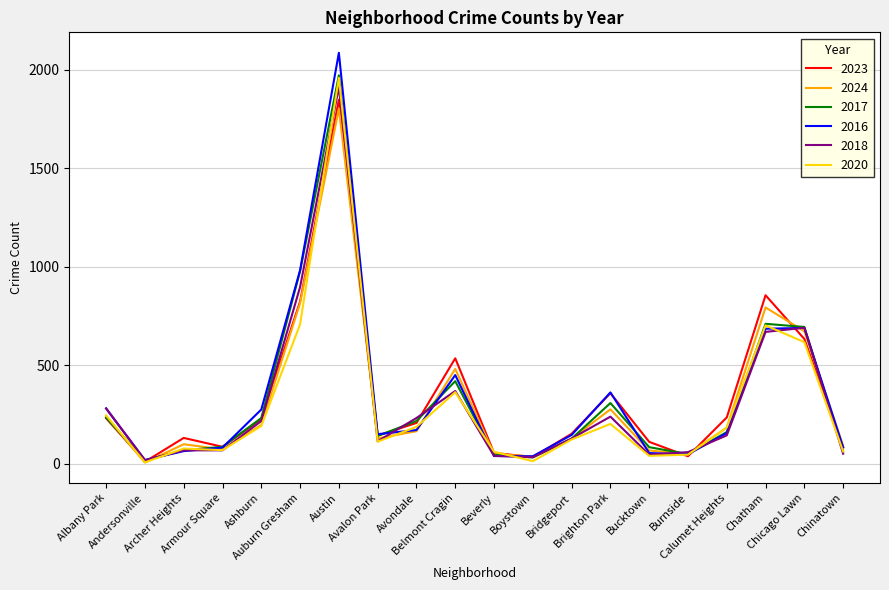

What is the difference between the maximum and minimum values in the 2017 series?

1955